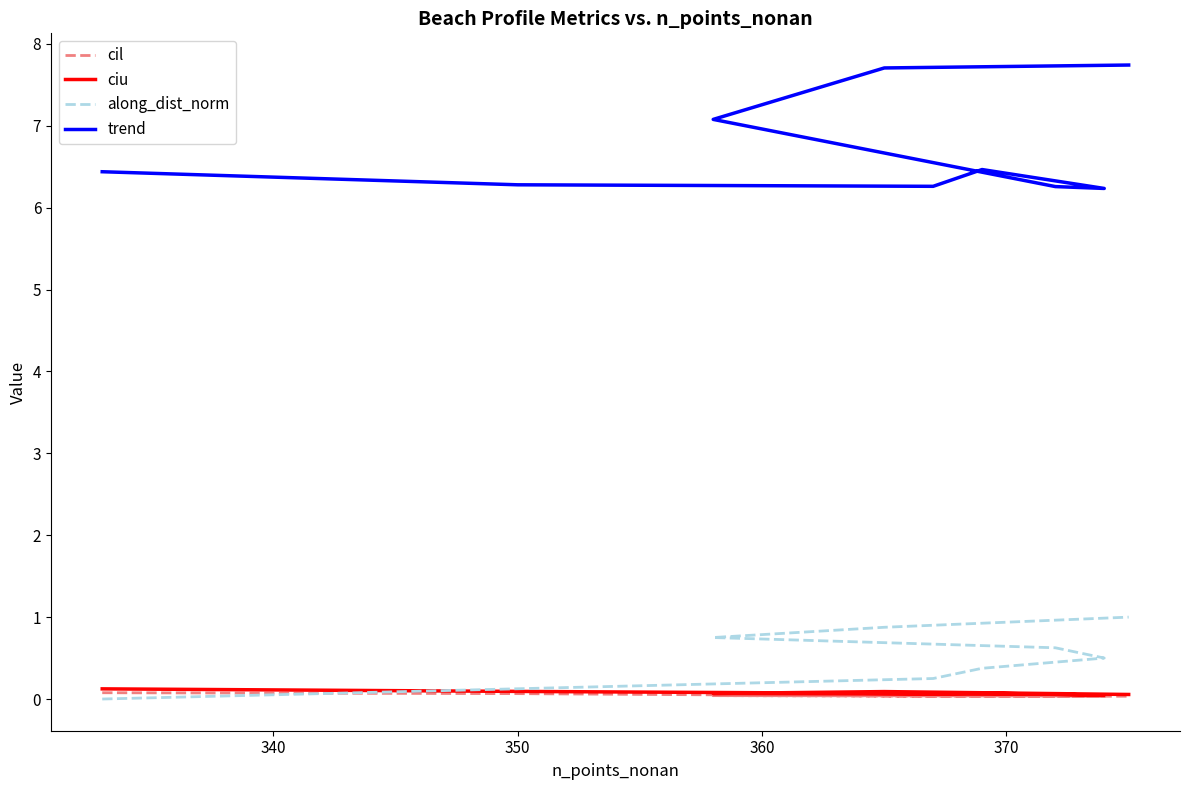

True or false: cil has a value of 0.1 at 350.

True